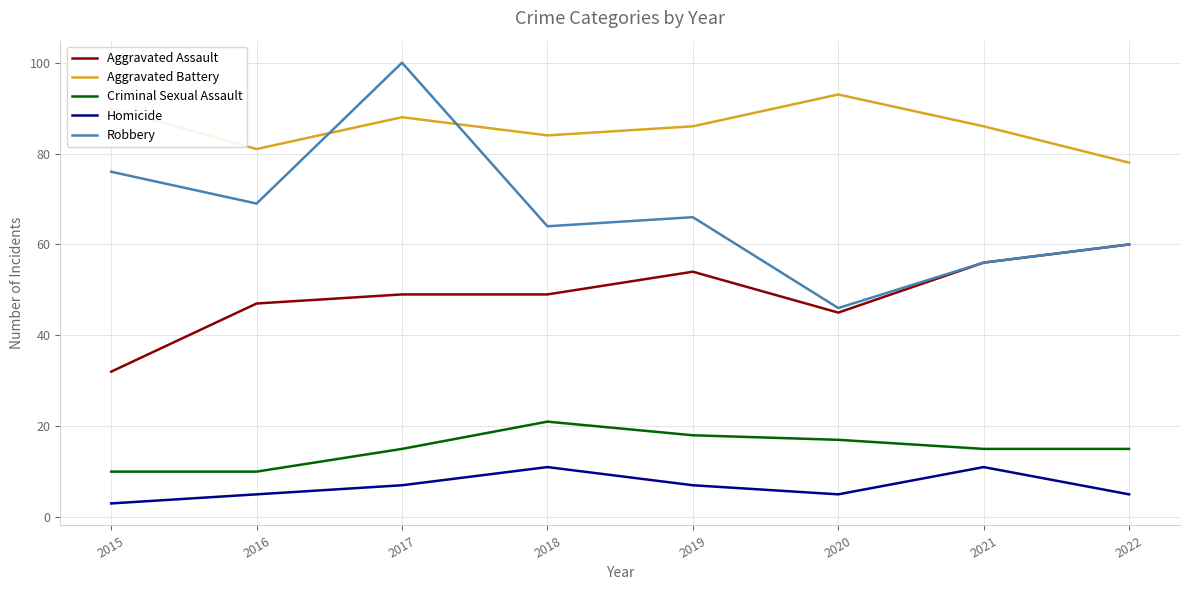

At which category is the sum across all series the highest?

2017